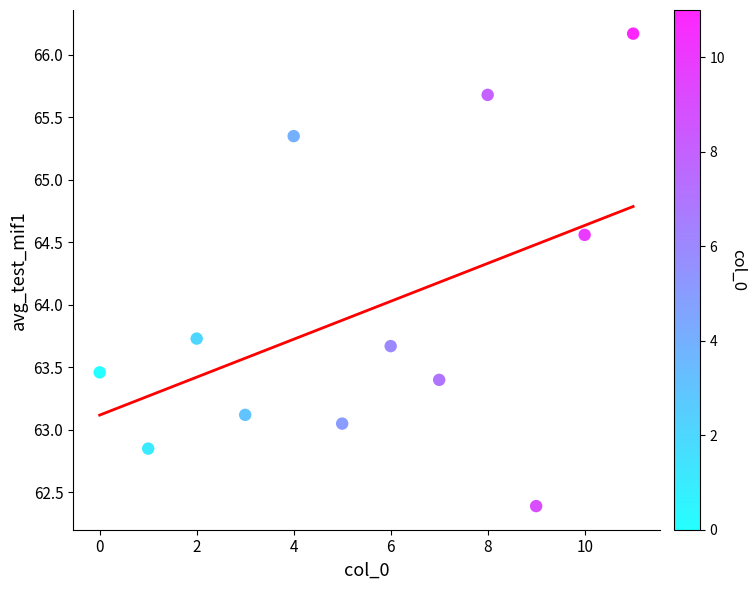

What is the range of X values (max minus min)?

11.0